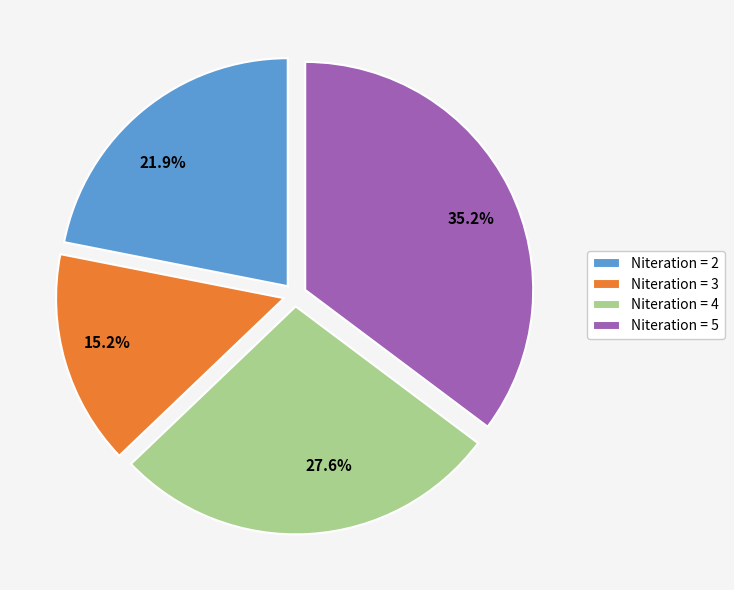

Is there any slice that represents more than half of the pie?

No